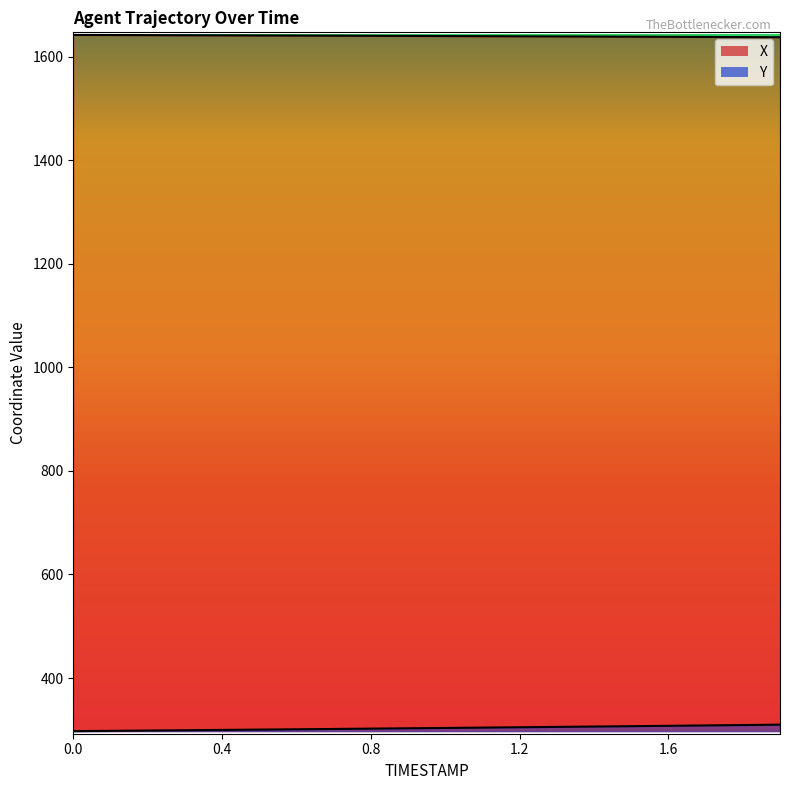

True or false: Y and X cross at least once.

False